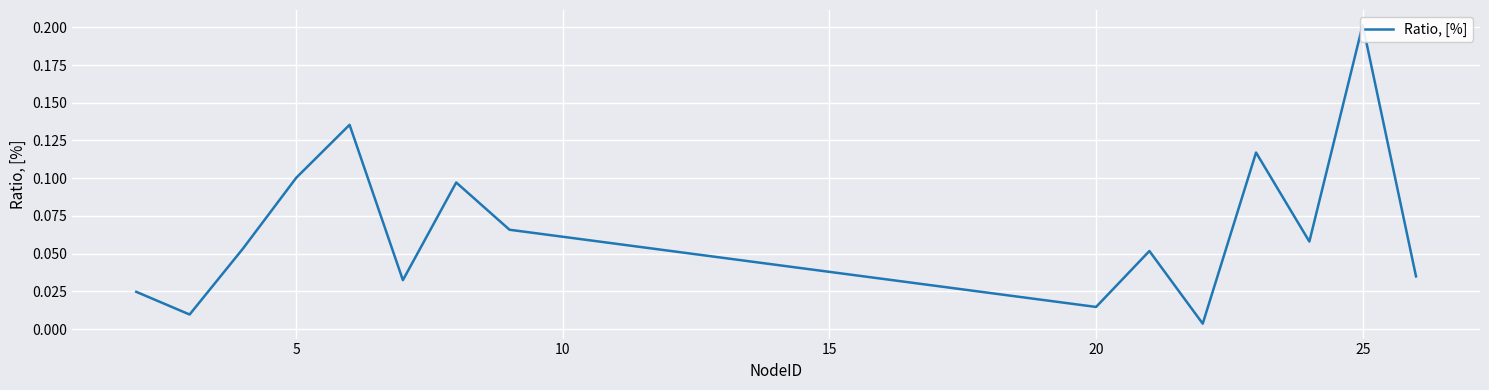

What is the average value?

0.1